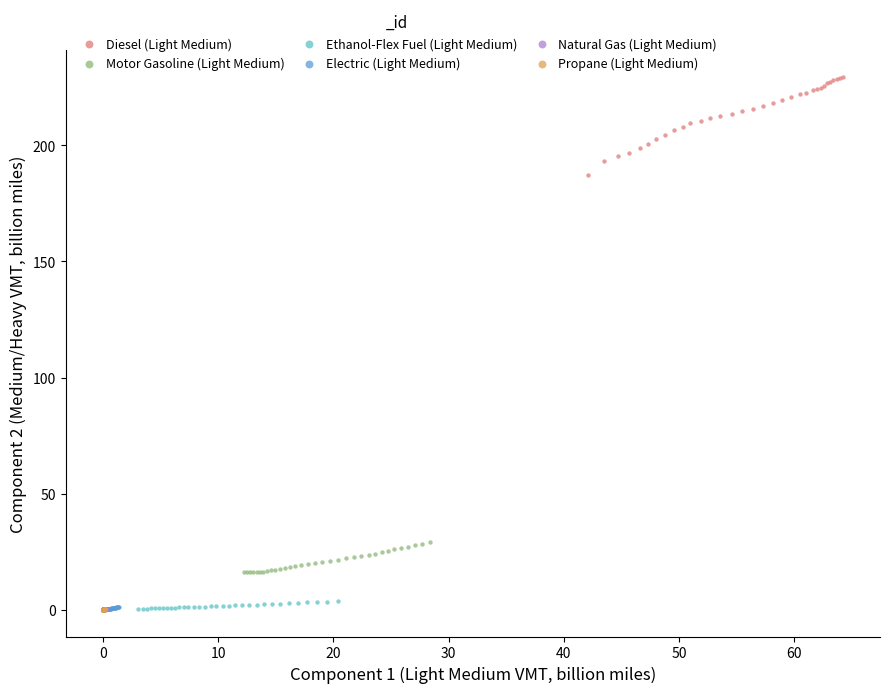

Which series contains the highest Y value?

Diesel (Light Medium)